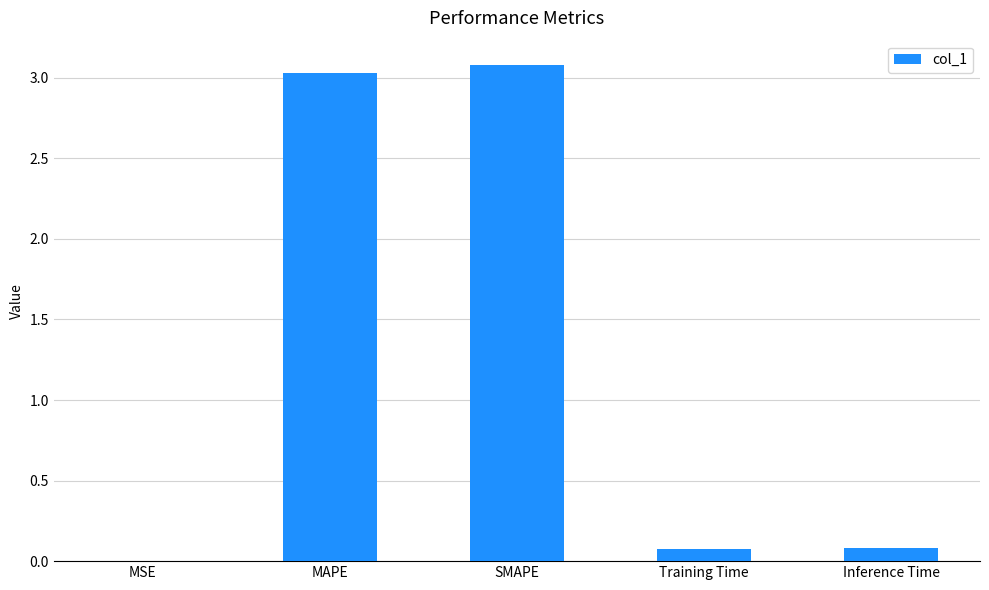

What value does the data have at SMAPE?

3.1